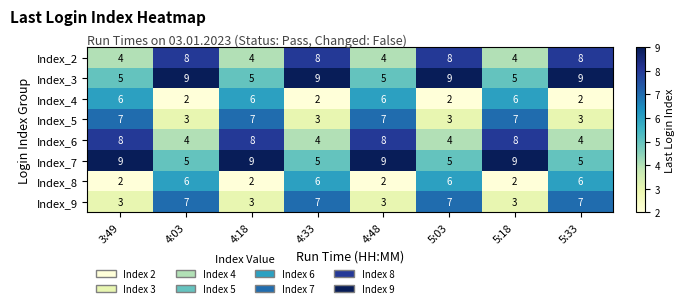

What is the total value across all series at 3:49?

44